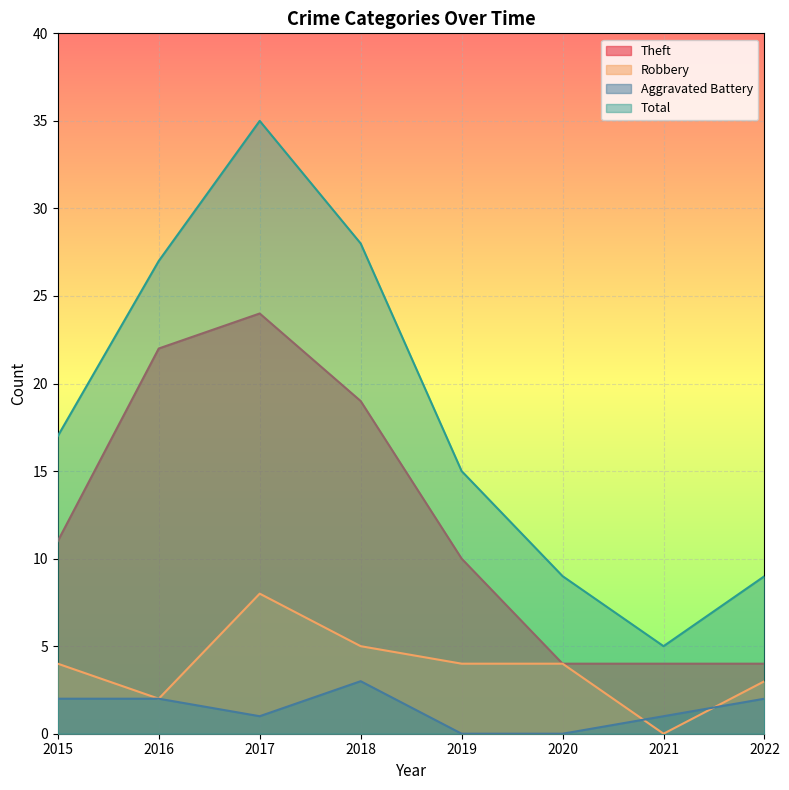

True or false: Total and Robbery cross at least once.

False